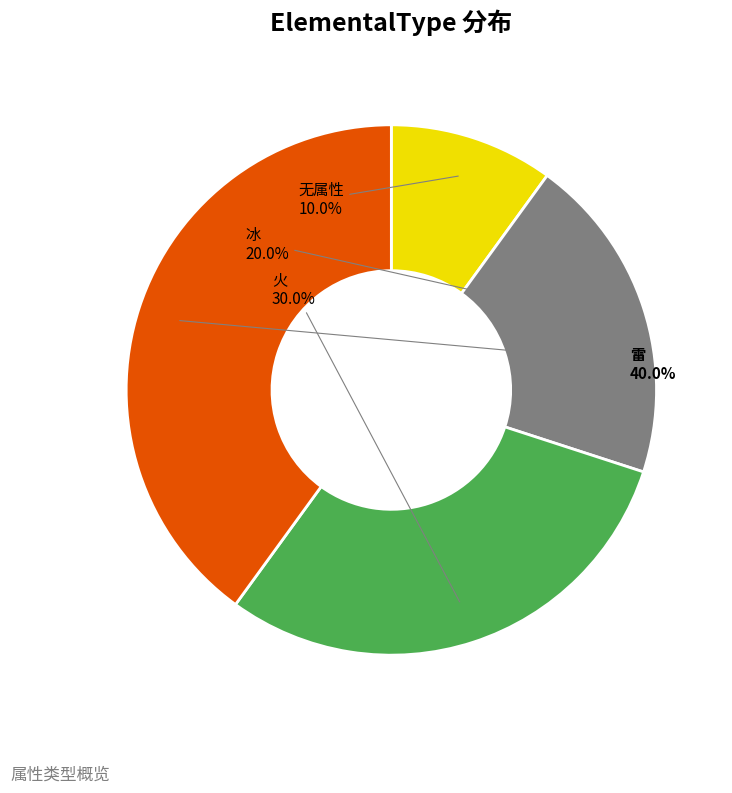

Between 火 and 无属性, which is larger?

火